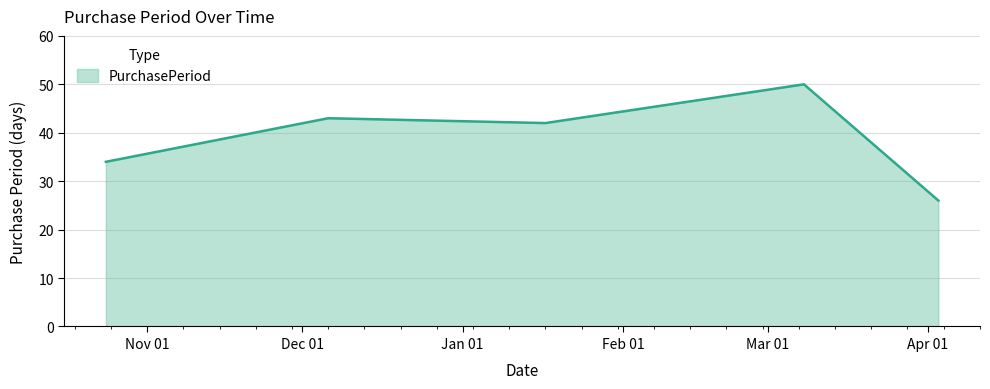

Count the number of data series in this chart.

1